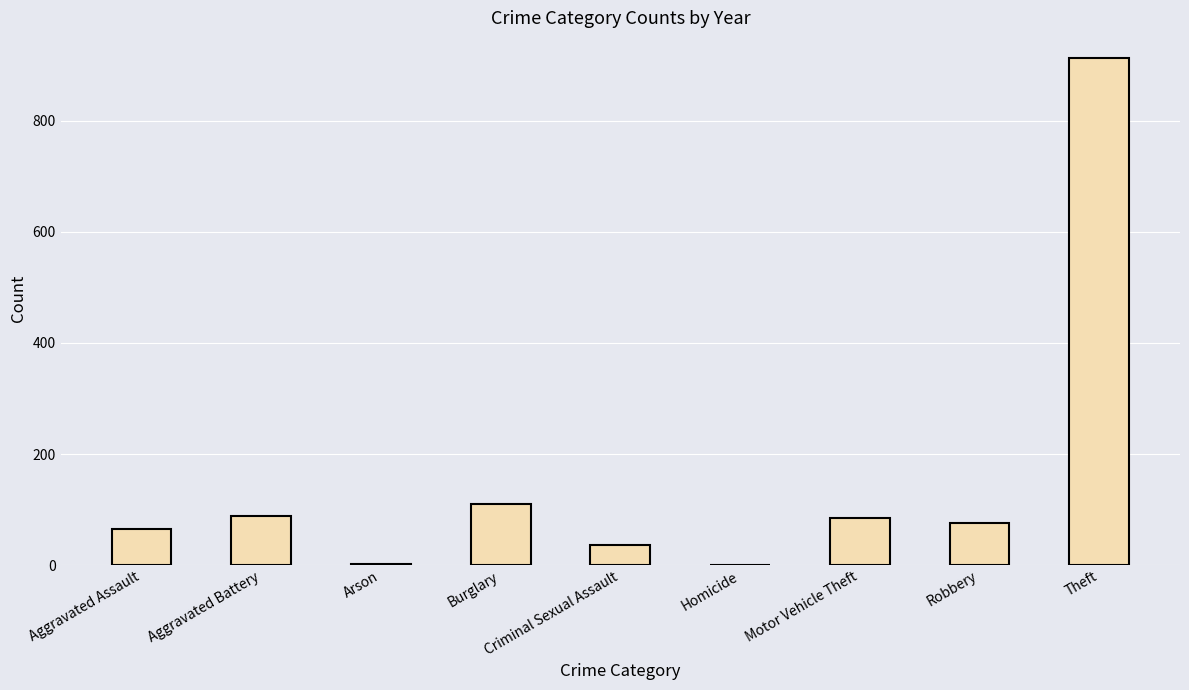

At which label is the value closest to 457?

Burglary